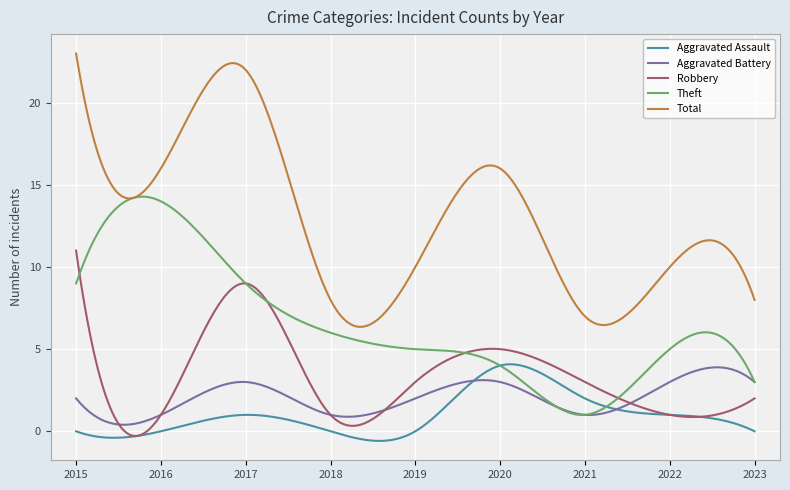

True or false: Total and Robbery cross at least once.

False